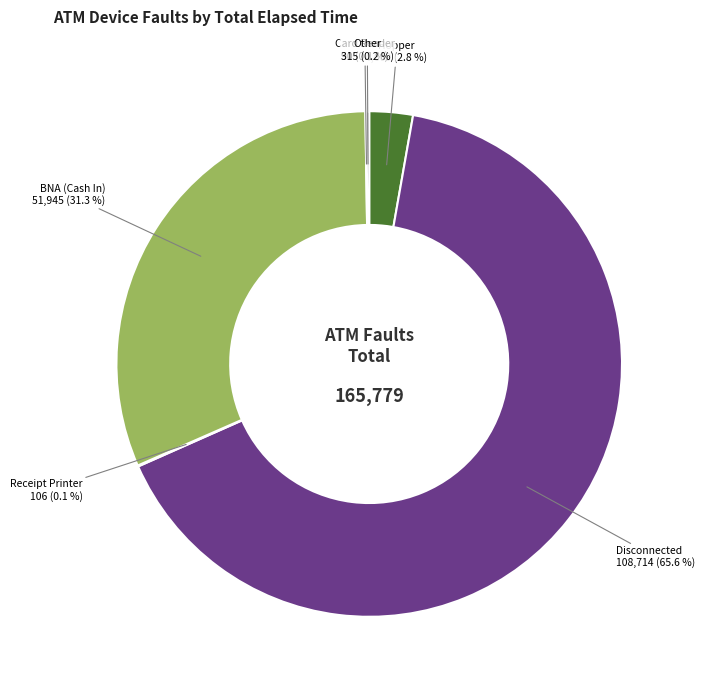

To the nearest percent, what is the average slice percentage?

17%